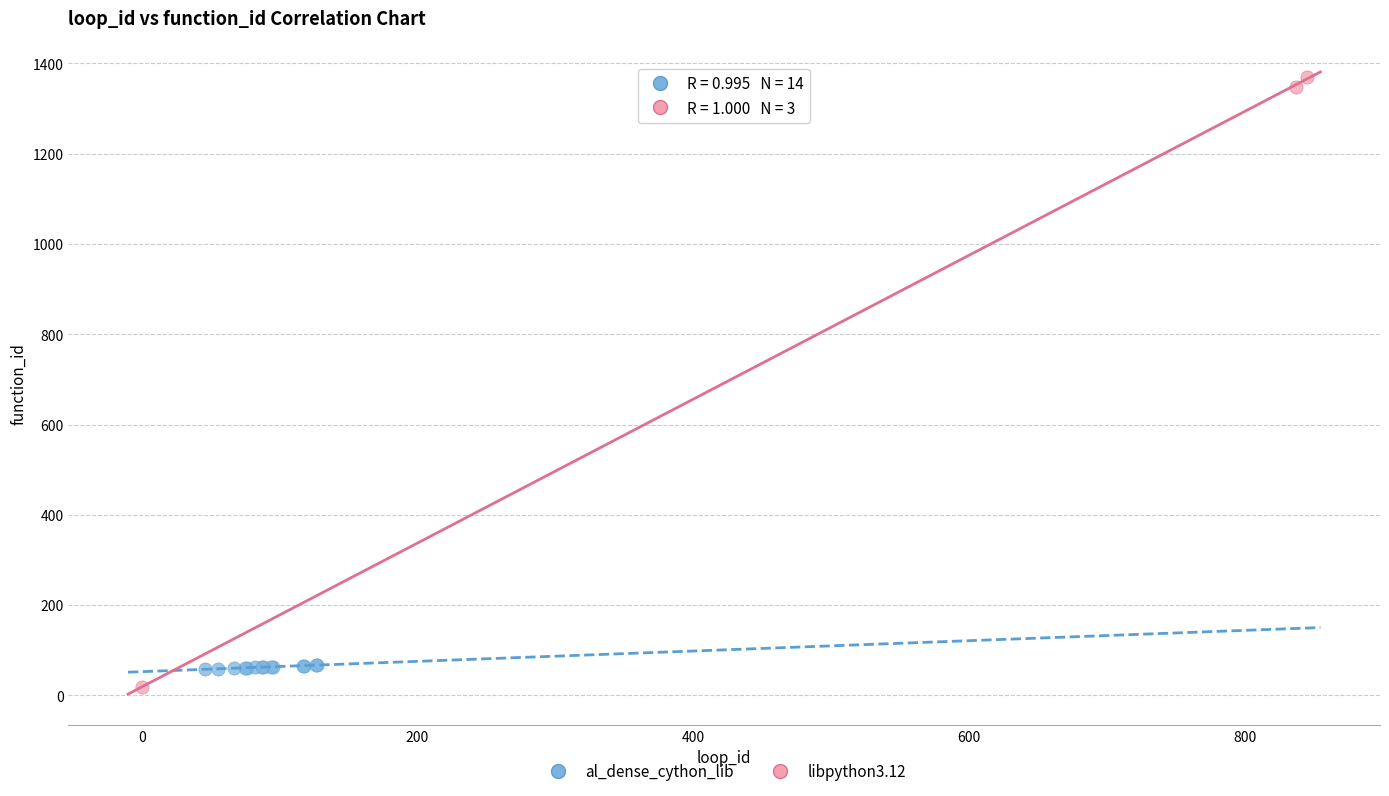

Which series contains the highest Y value?

libpython3.12